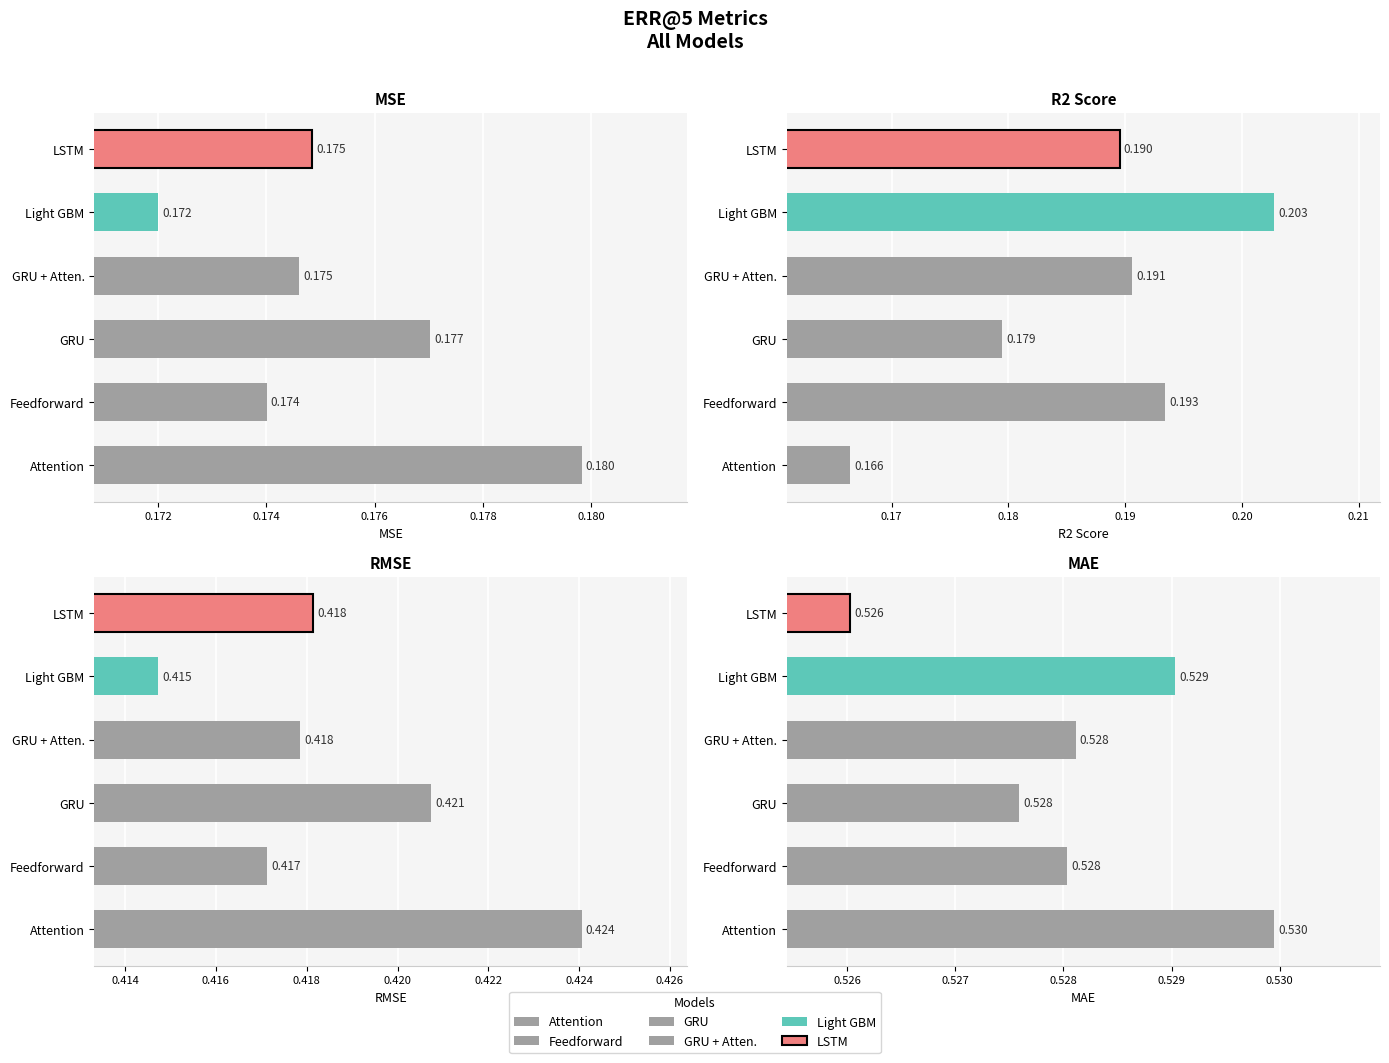

How many distinct data groups are displayed?

6